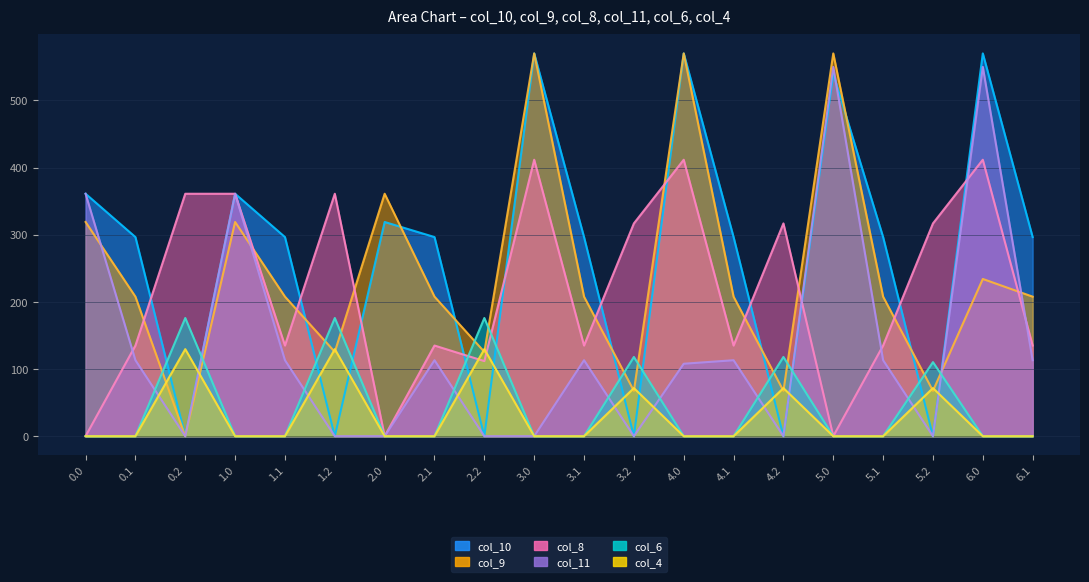

Where does the col_8 series first go above 134?

0.1